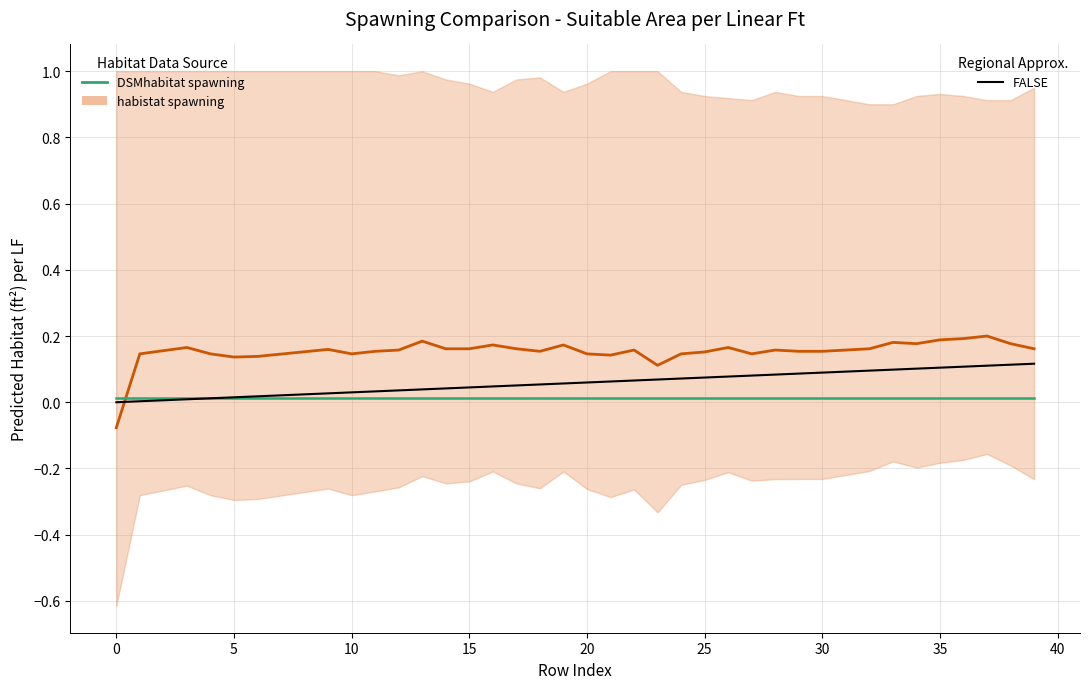

The habistat spawning series shows 0.0 at 25. True or false?

False